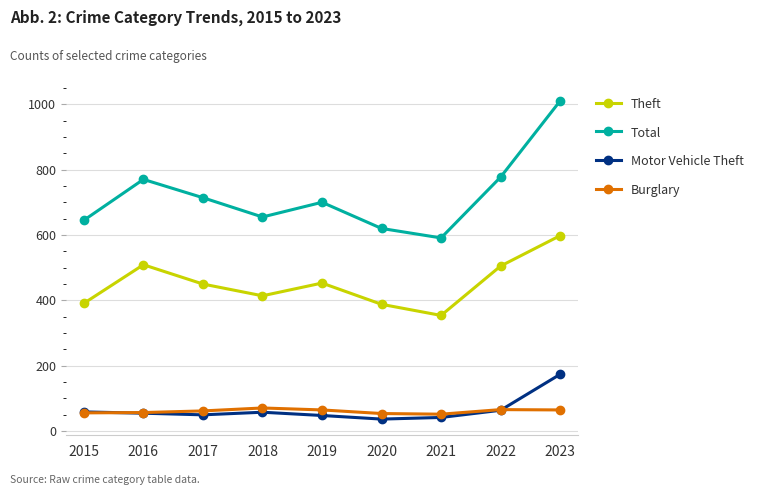

What is the sum of all Burglary values?

548